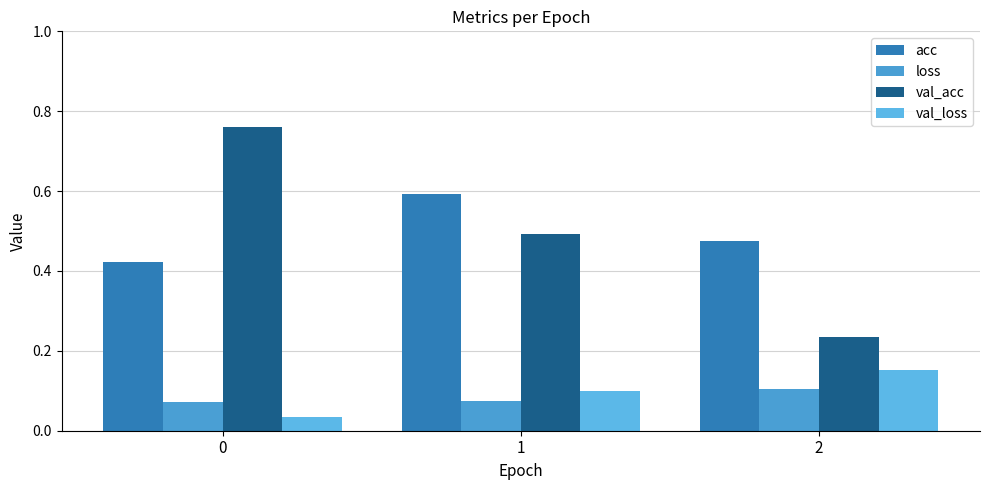

Which series changed the most between 0 and 2?

val_acc